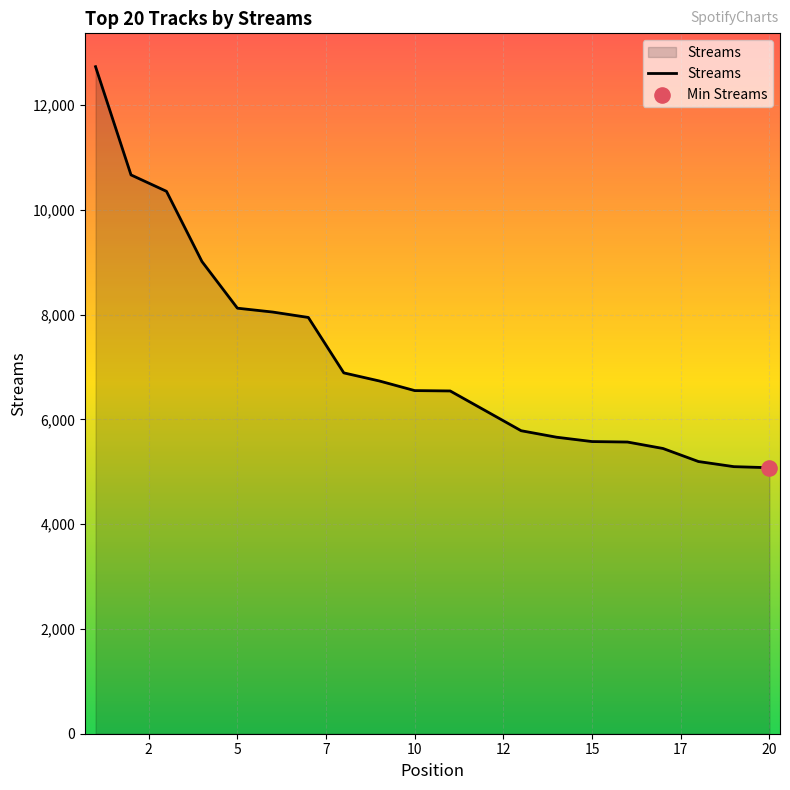

What is the minimum value shown in the chart?

5078